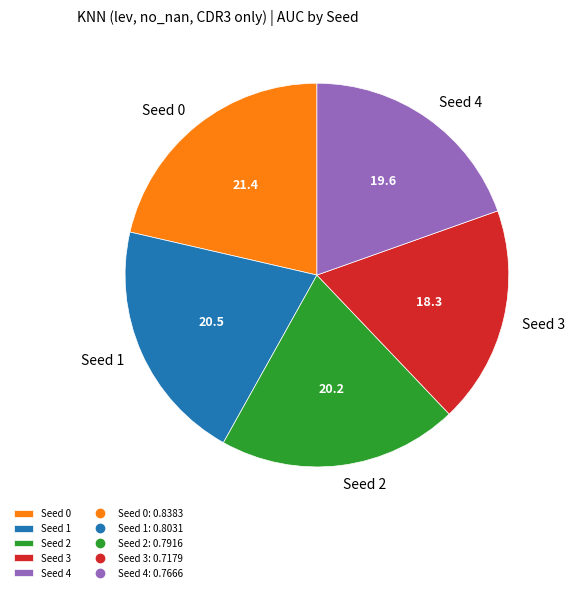

Does Seed 0 account for over 50% of the chart?

No